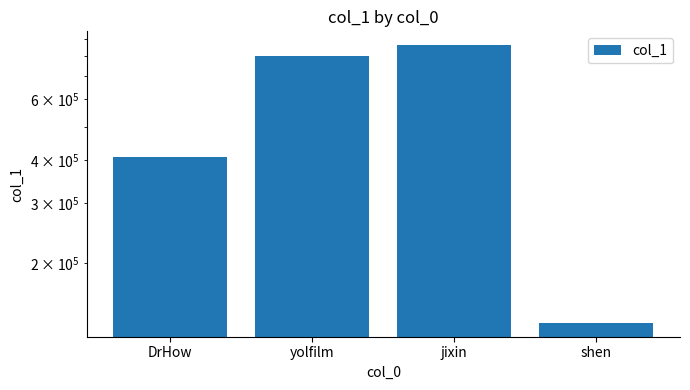

Does the chart contain any negative values?

No